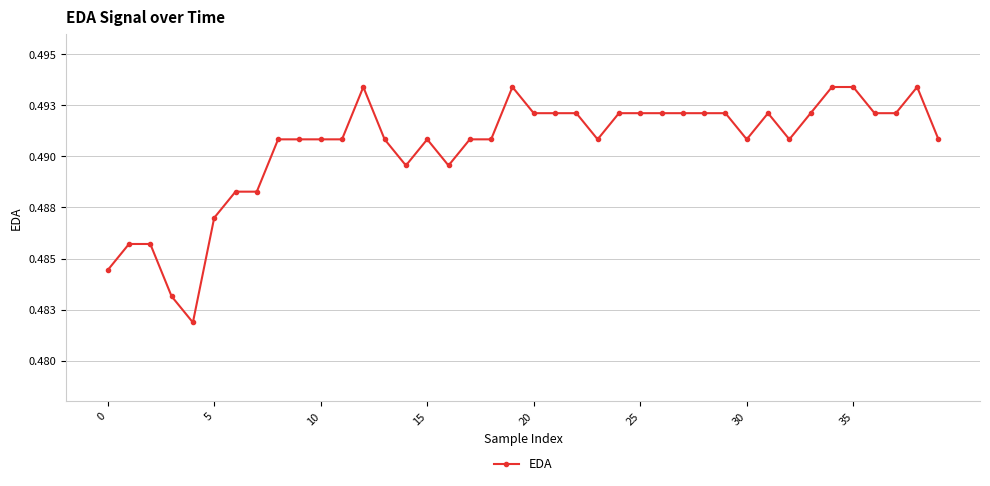

Does the chart have visible grid lines?

Yes